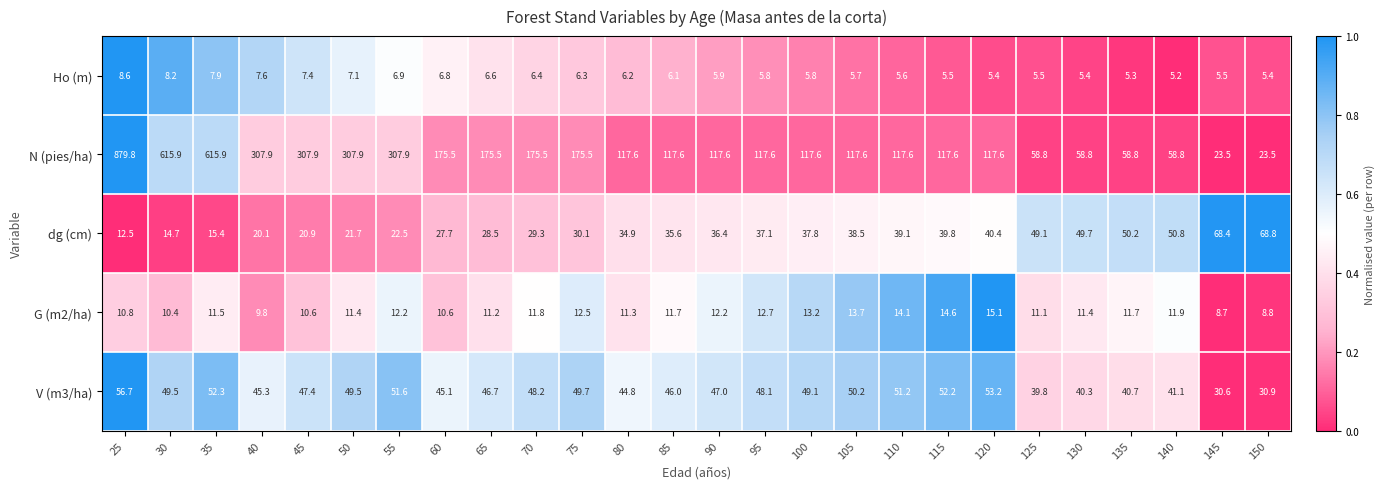

Which series has the largest total across all categories?

N (pies/ha)